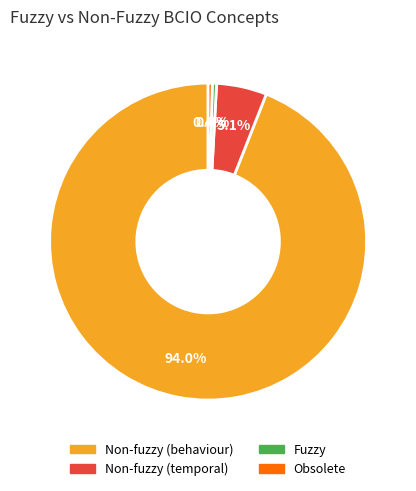

Is there any slice that represents more than half of the pie?

Yes